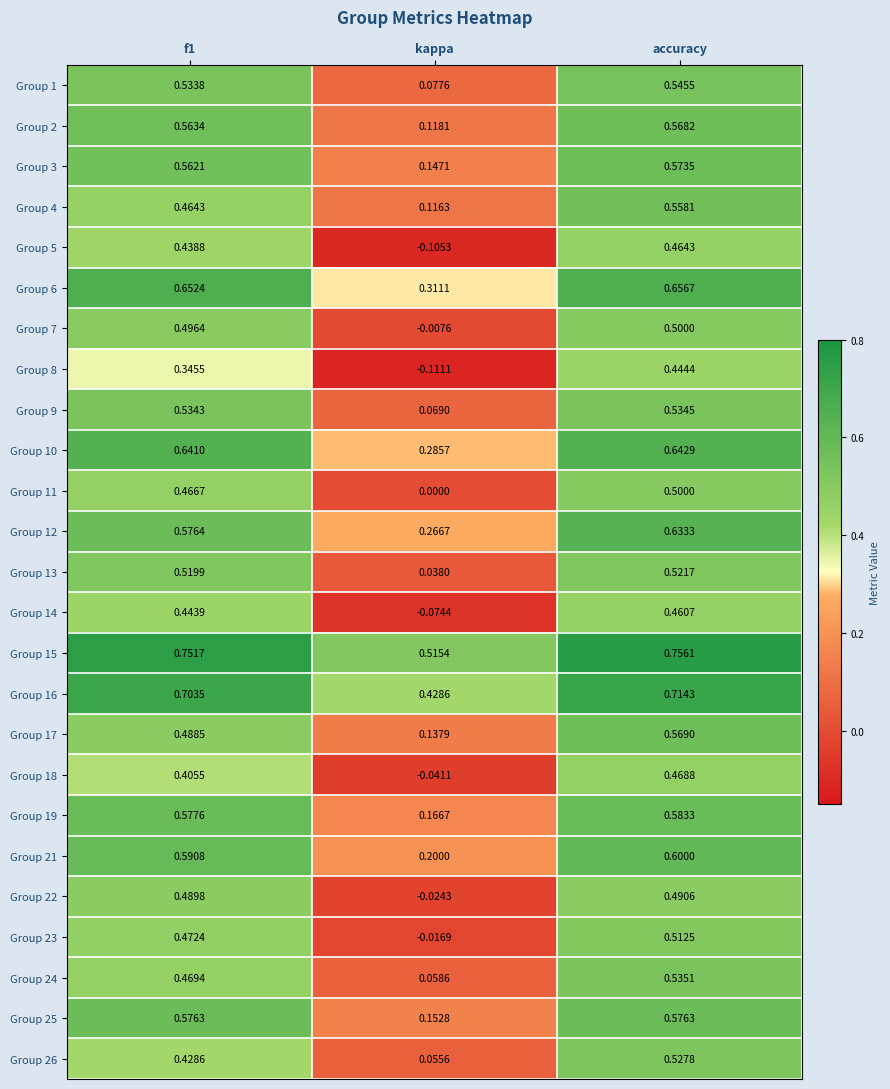

Which series has the widest spread of values?

Group 5